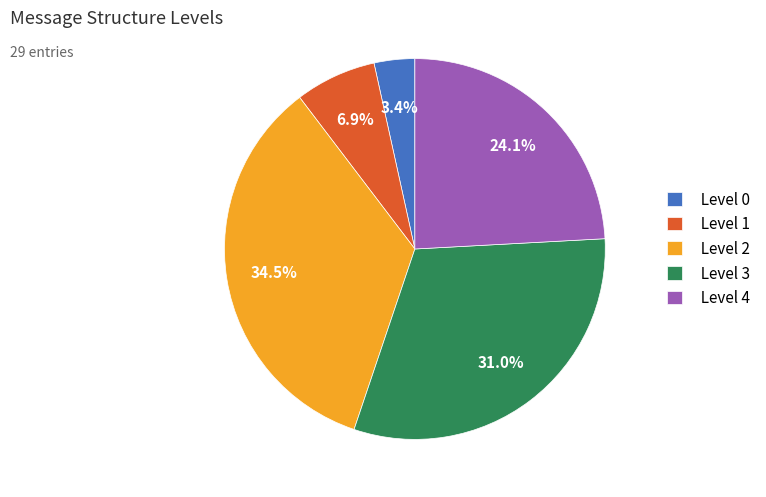

What percentage is NOT represented by Level 4?

75.9%